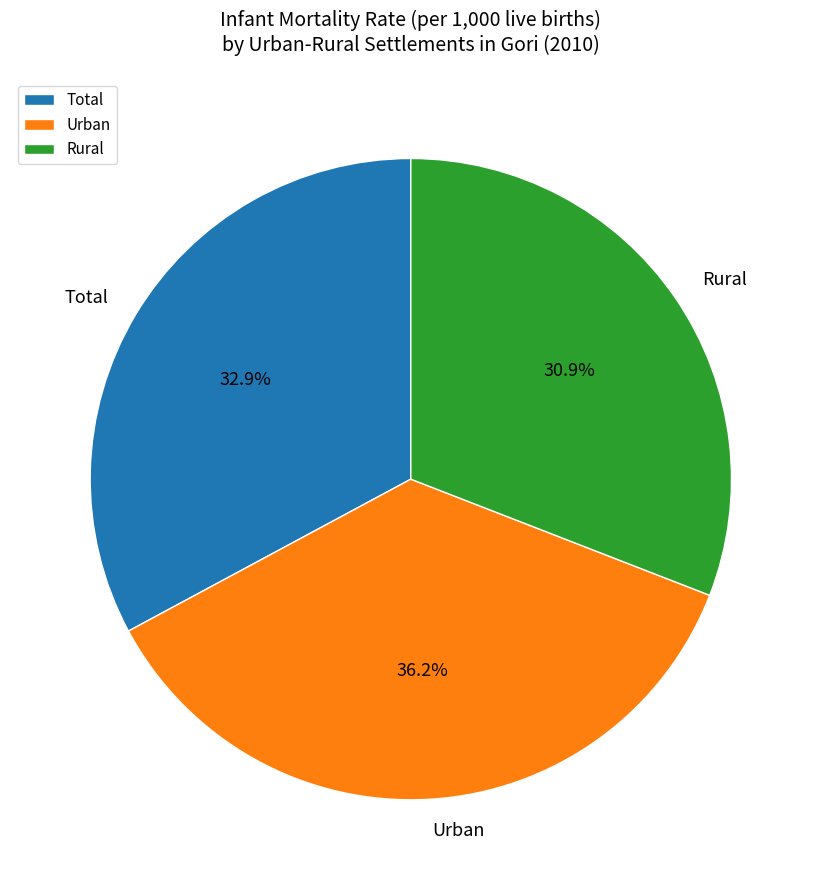

How many slices are in this pie chart?

3